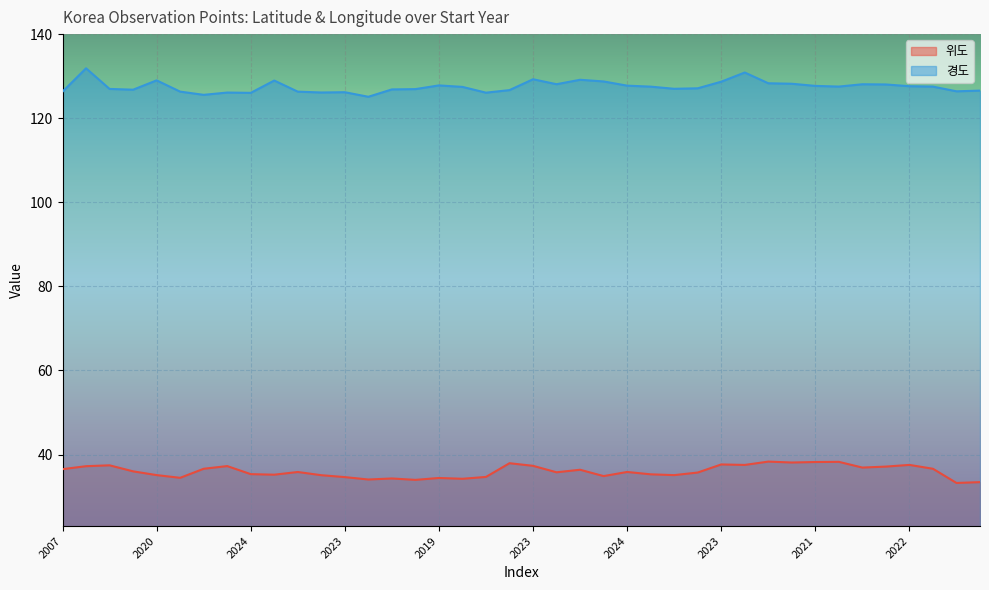

Rank the series by their average value, from highest to lowest.

경도, 위도